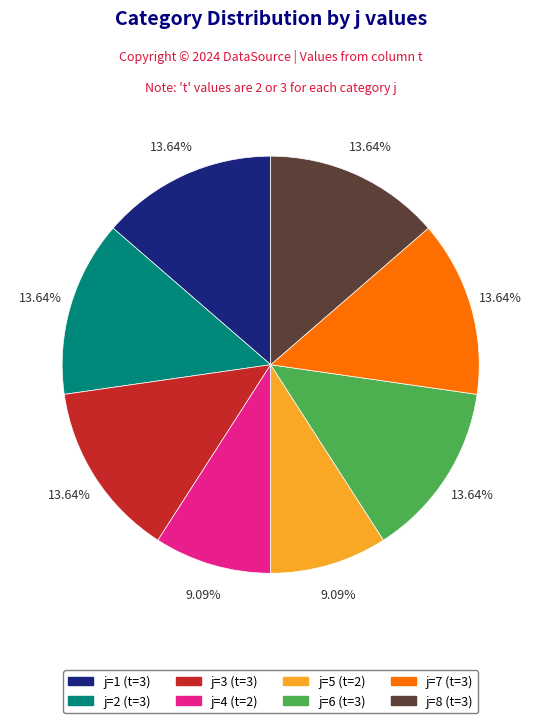

Approximately how many times larger is the value at j=5 (t=2) compared to j=4 (t=2)?

1.0